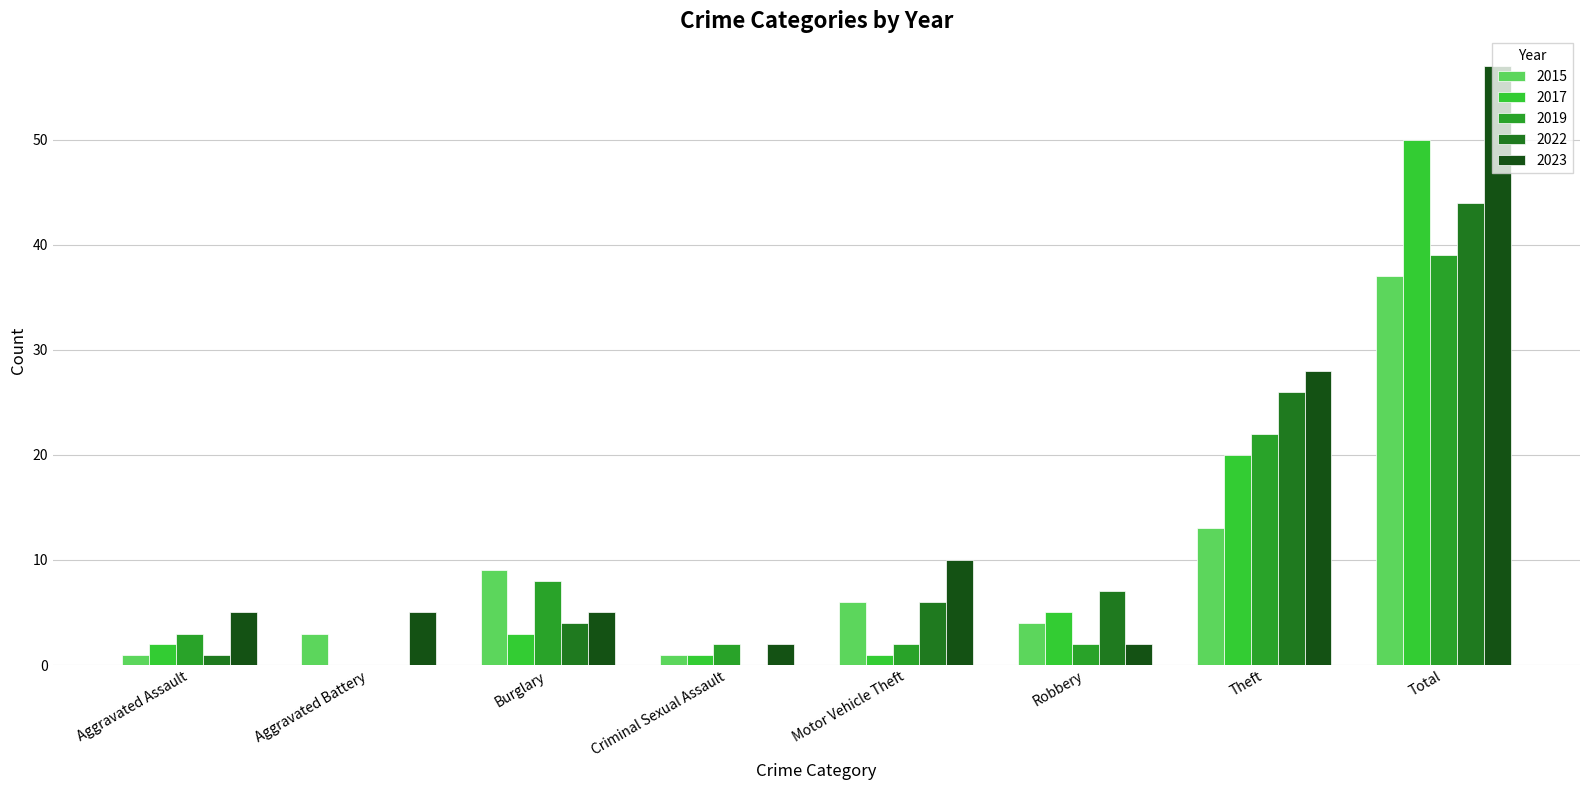

The value of 2022 at Motor Vehicle Theft is 2. True or false?

False